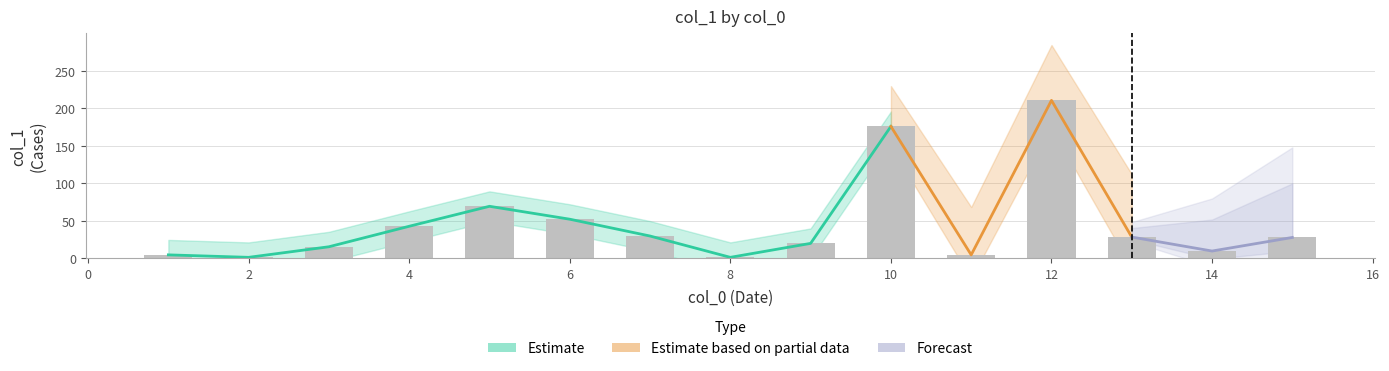

How many bars are there in total?

15